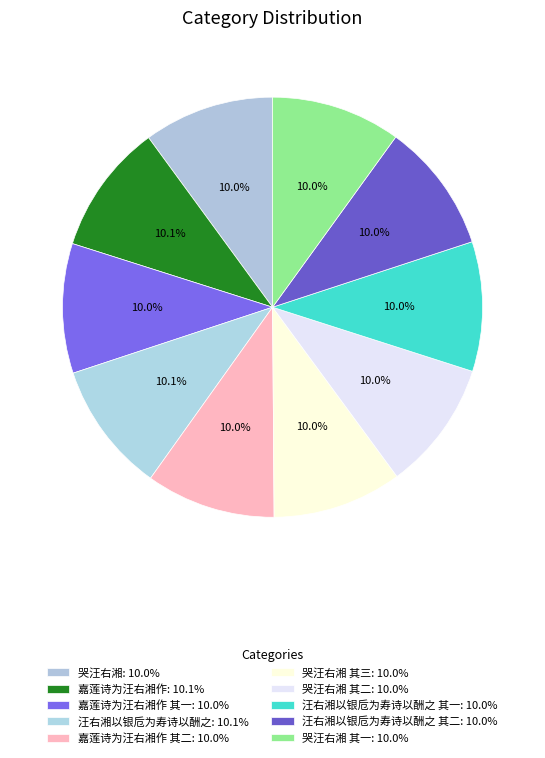

Which slice is the smallest?

哭汪右湘 其一